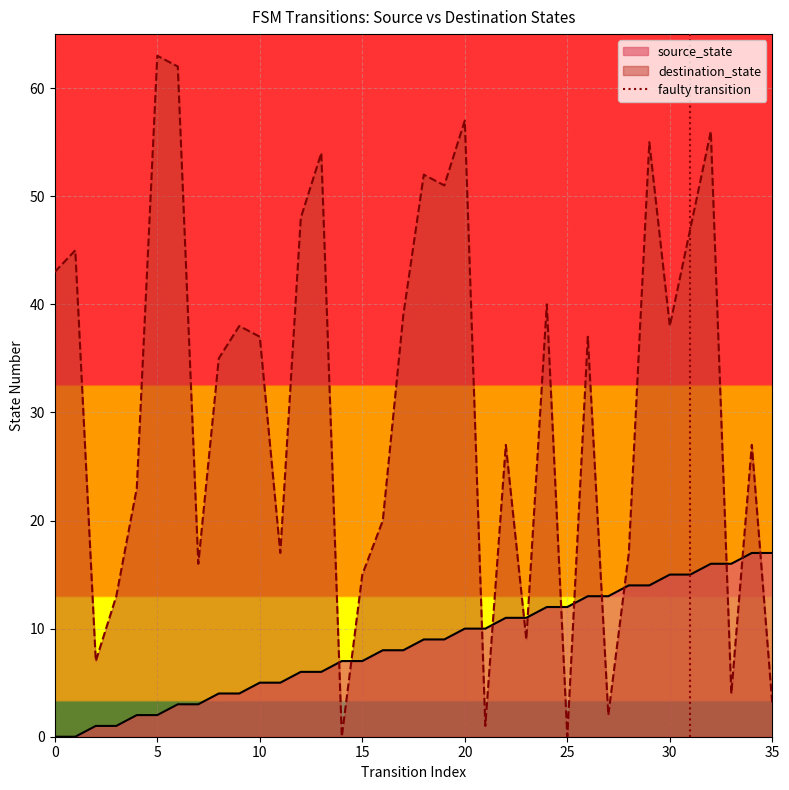

How many times do destination_state and source_state cross each other?

13